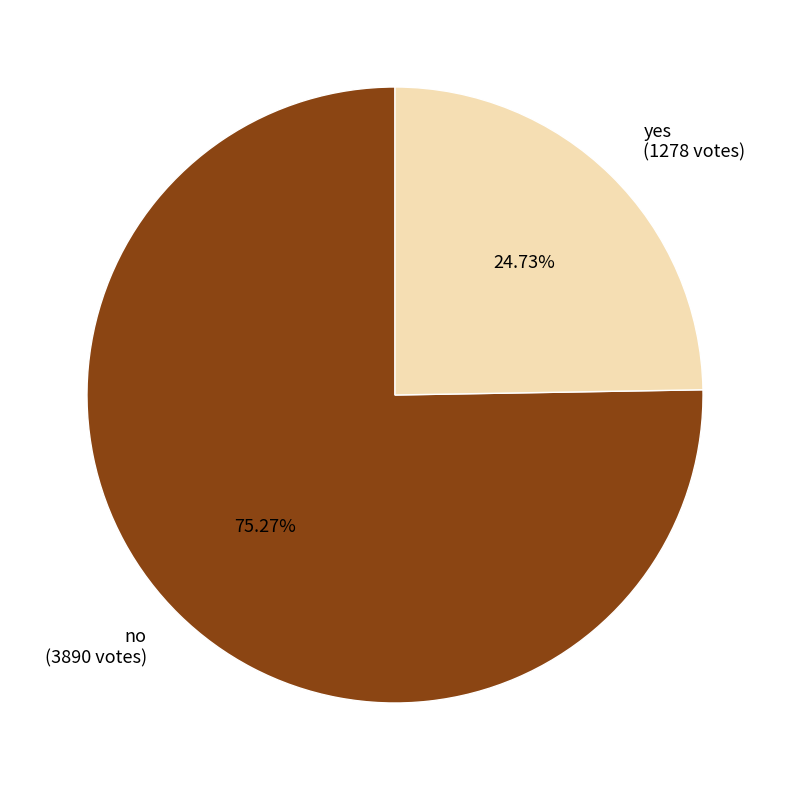

To the nearest percent, what is the difference between the no and yes slice percentages?

51%